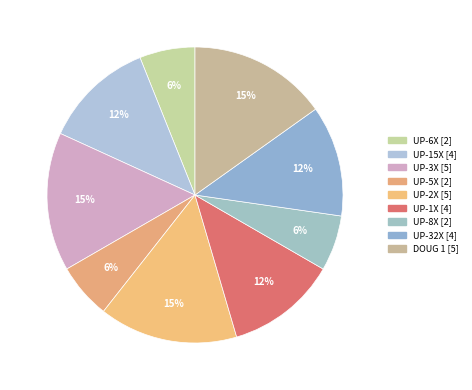

Count the number of slices in the pie.

9